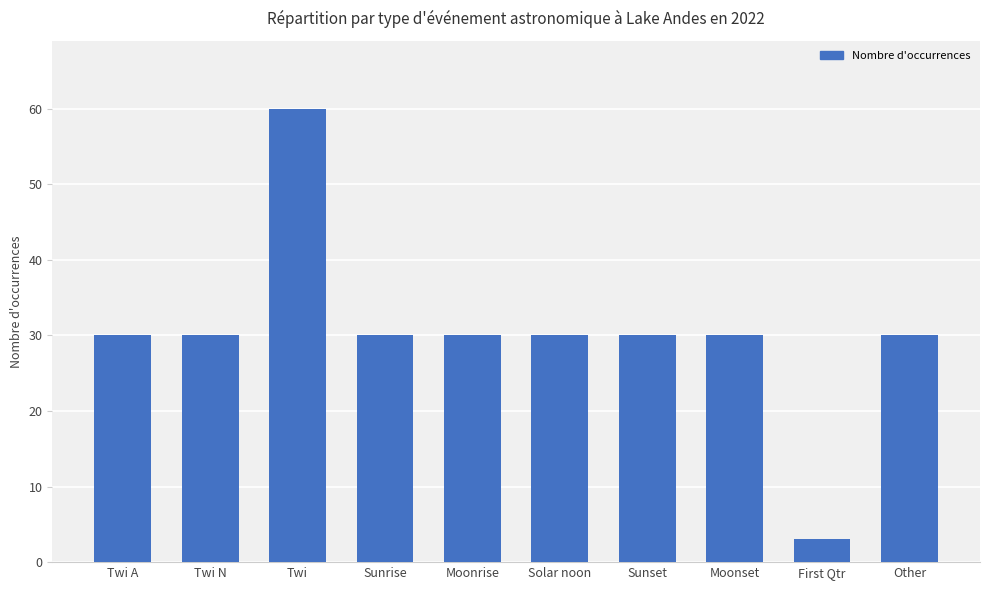

The chart shows a value of 30 at Solar noon. True or false?

True